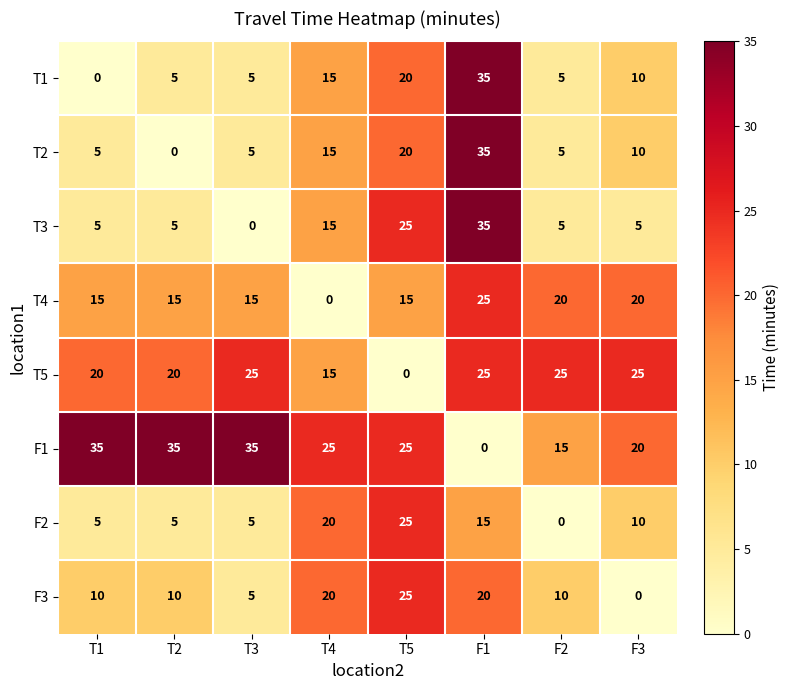

Which category has the lowest value in the F3 series?

F3